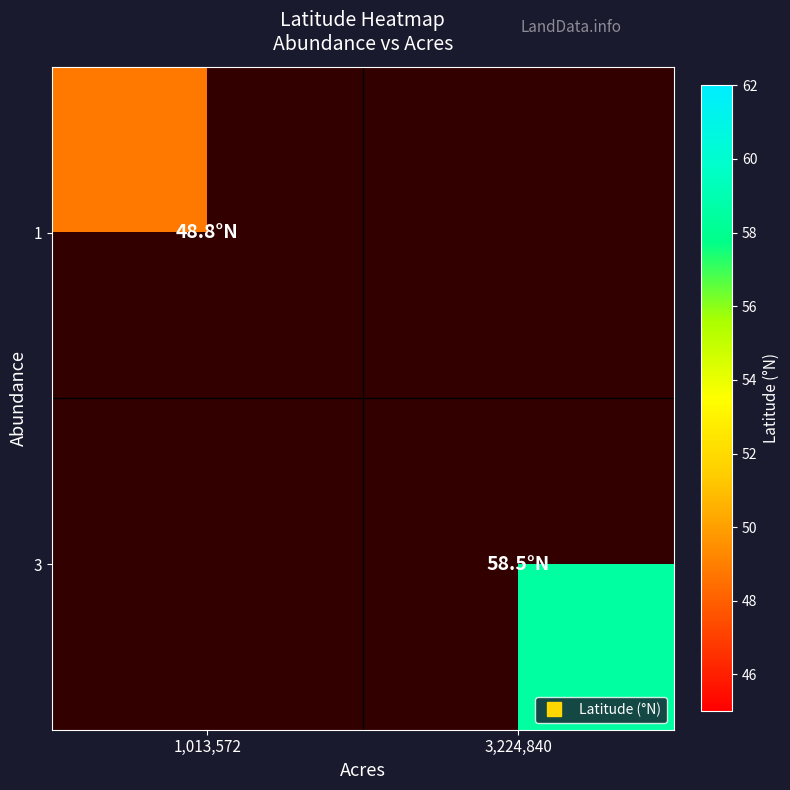

What is the greatest value displayed?

58.5